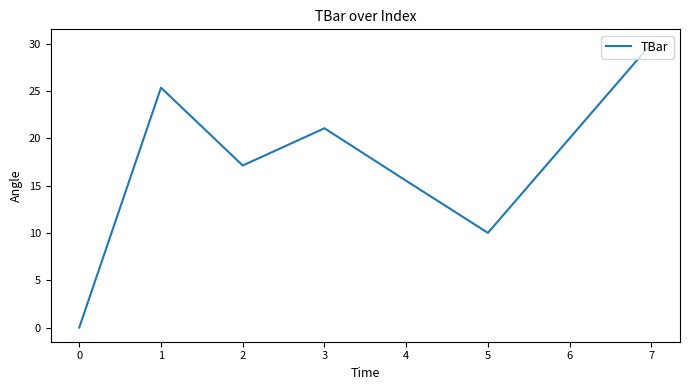

The value at 5 is 33.3. True or false?

False